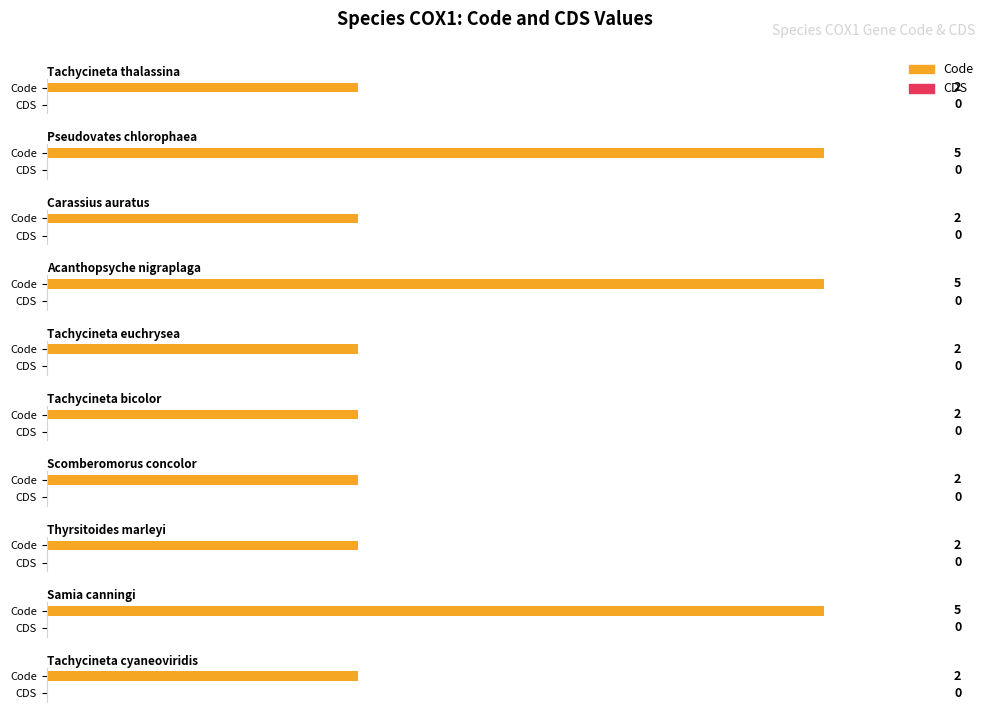

Which series changed the most between Tachycineta euchrysea and Thyrsitoides marleyi?

Code